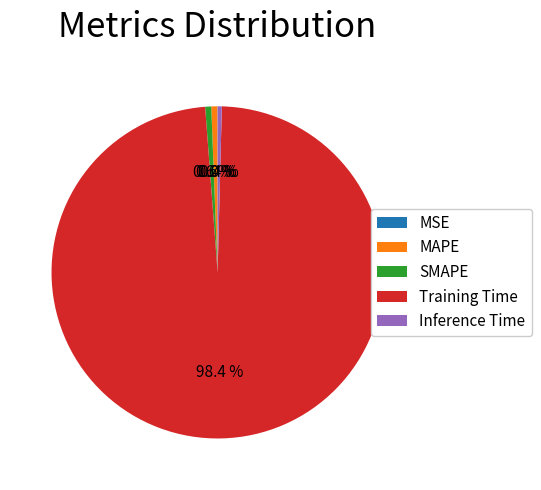

Between SMAPE and Training Time, which is larger?

Training Time